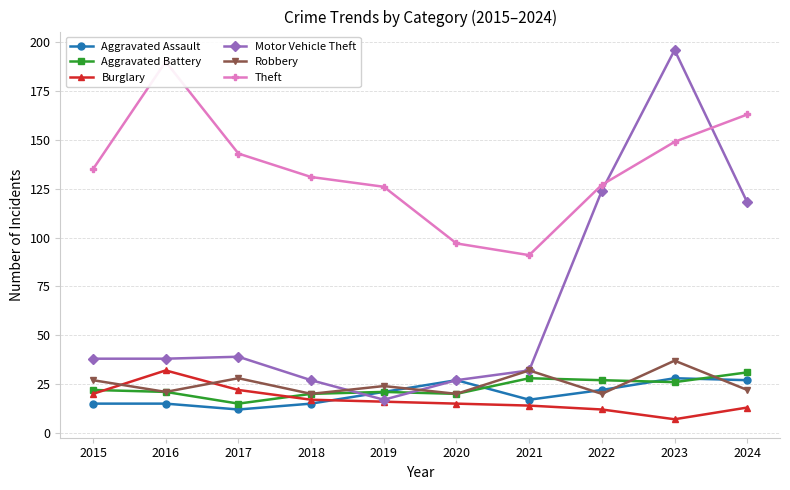

Between 2017 and 2019, which series saw the biggest shift?

Motor Vehicle Theft